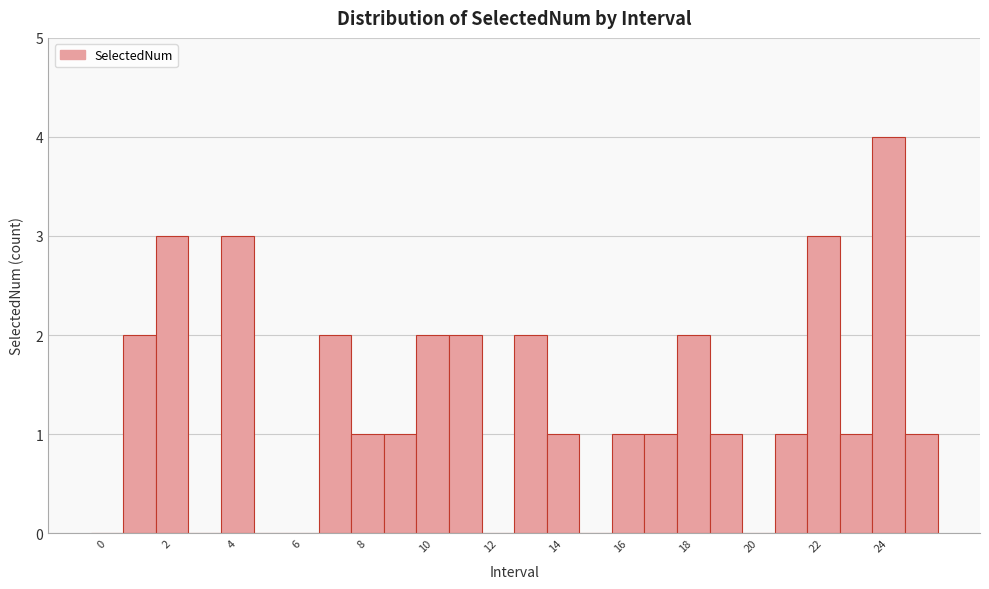

Reading left to right, list every bar in this chart as the range it spans on the x-axis followed by its height. Neither the bar edges nor the heights are printed on the chart, so give them approximately, as read against the axes.

-0.5 to 0.5: 0
0.5 to 1.5: 2
1.5 to 2.5: 3
2.5 to 3.5: 0
3.5 to 4.5: 3
4.5 to 5.5: 0
5.5 to 6.5: 0
6.5 to 7.5: 2
7.5 to 8.5: 1
8.5 to 9.5: 1
9.5 to 10.5: 2
10.5 to 11.5: 2
11.5 to 12.5: 0
12.5 to 13.5: 2
13.5 to 14.5: 1
14.5 to 15.5: 0
15.5 to 16.5: 1
16.5 to 17.5: 1
17.5 to 18.5: 2
18.5 to 19.5: 1
19.5 to 20.5: 0
20.5 to 21.5: 1
21.5 to 22.5: 3
22.5 to 23.5: 1
23.5 to 24.5: 4
24.5 to 25.5: 1